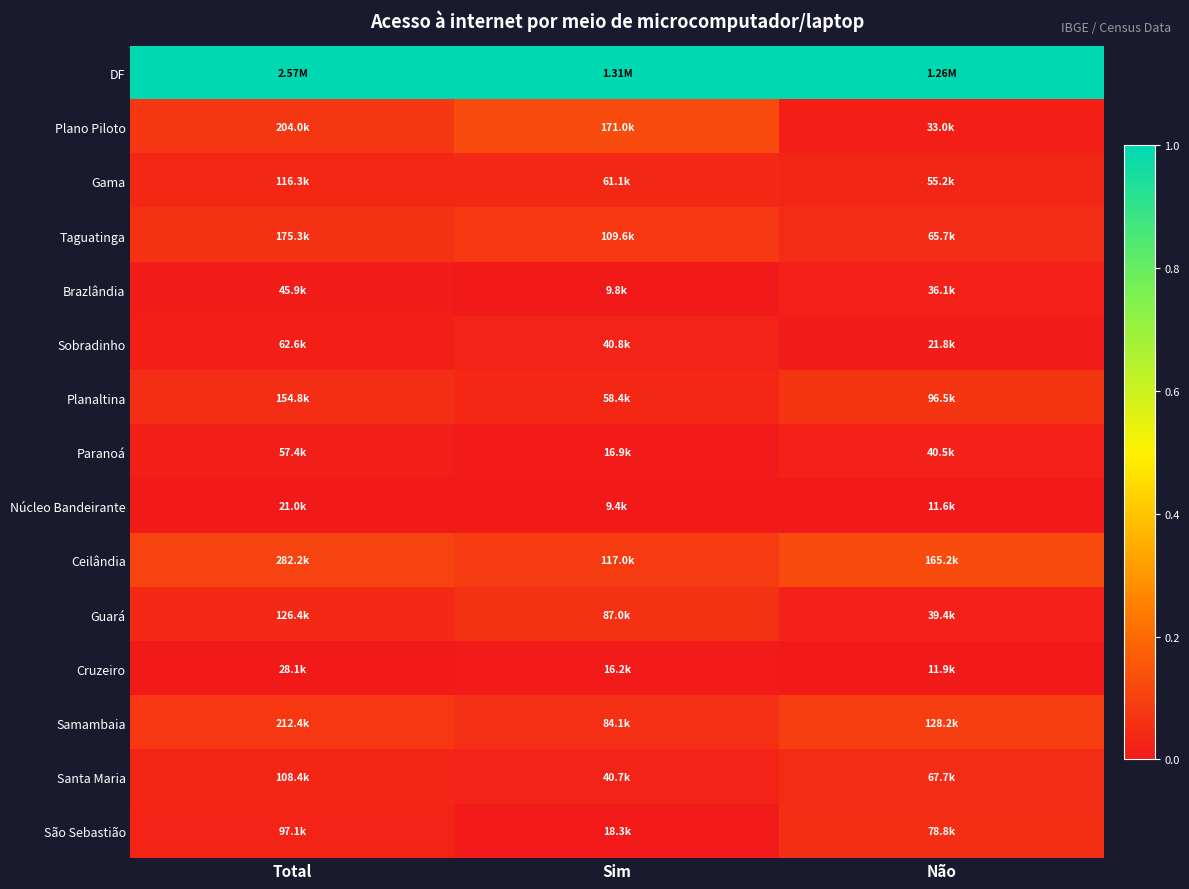

What is the greatest value displayed?

1.0